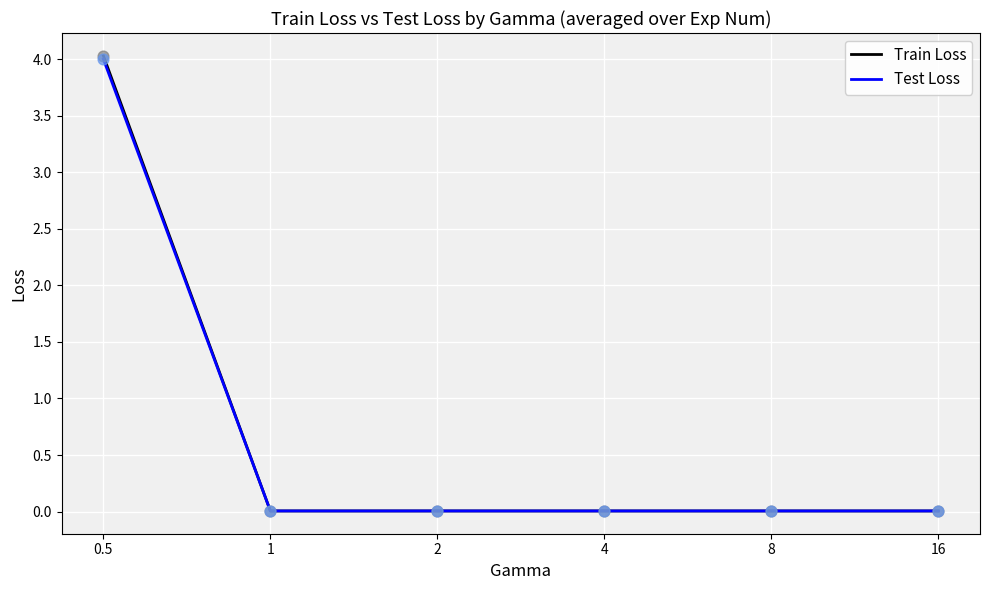

Which series has the widest spread of values?

Train Loss